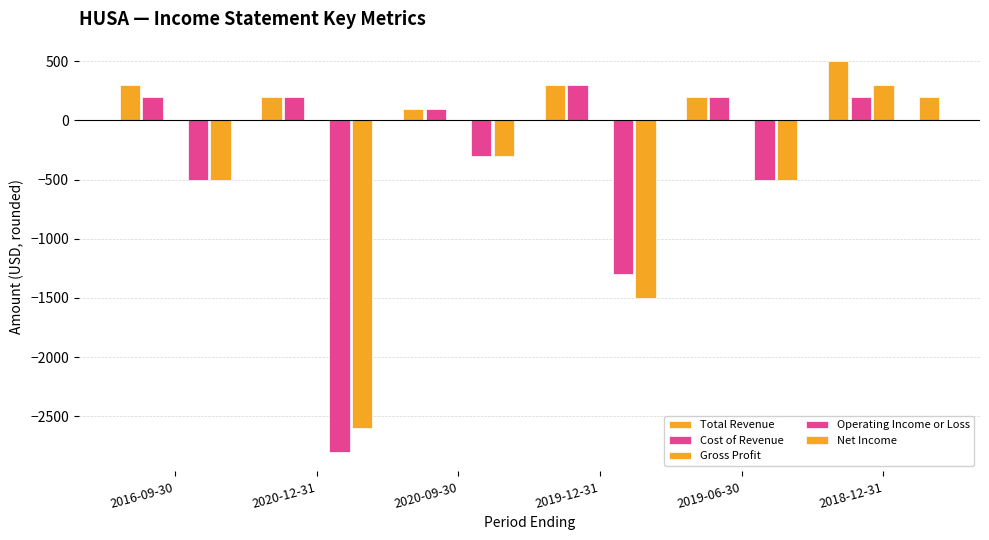

Are the bars grouped side by side (vs. stacked)?

Yes